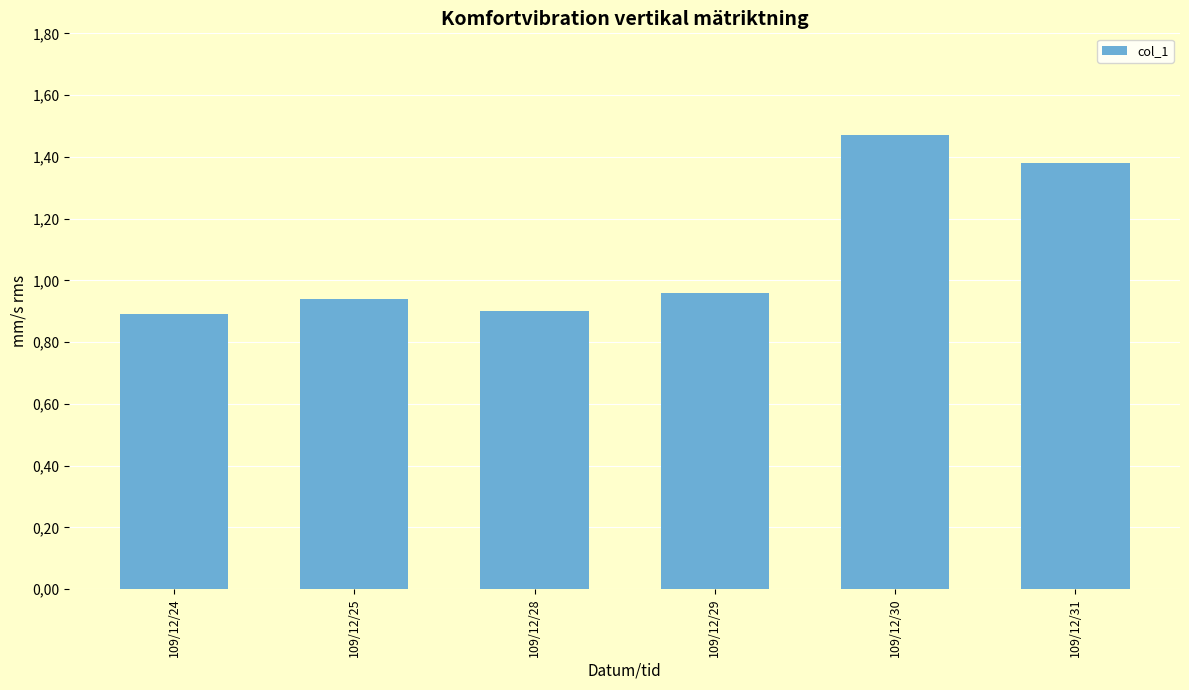

Which label corresponds to the smallest value in the chart?

109/12/24